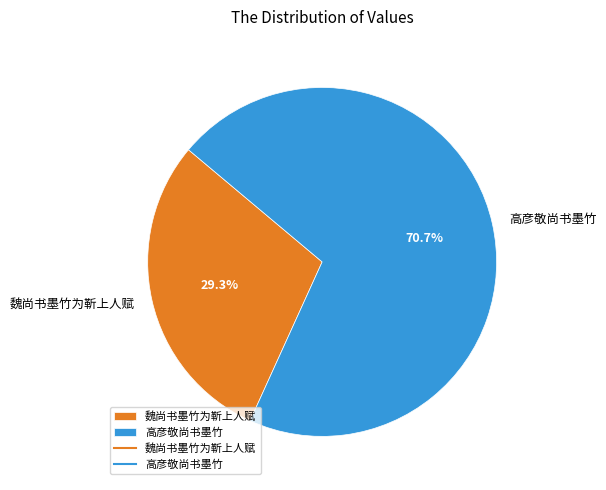

Between 魏尚书墨竹为靳上人赋 and 高彦敬尚书墨竹, which is larger?

高彦敬尚书墨竹